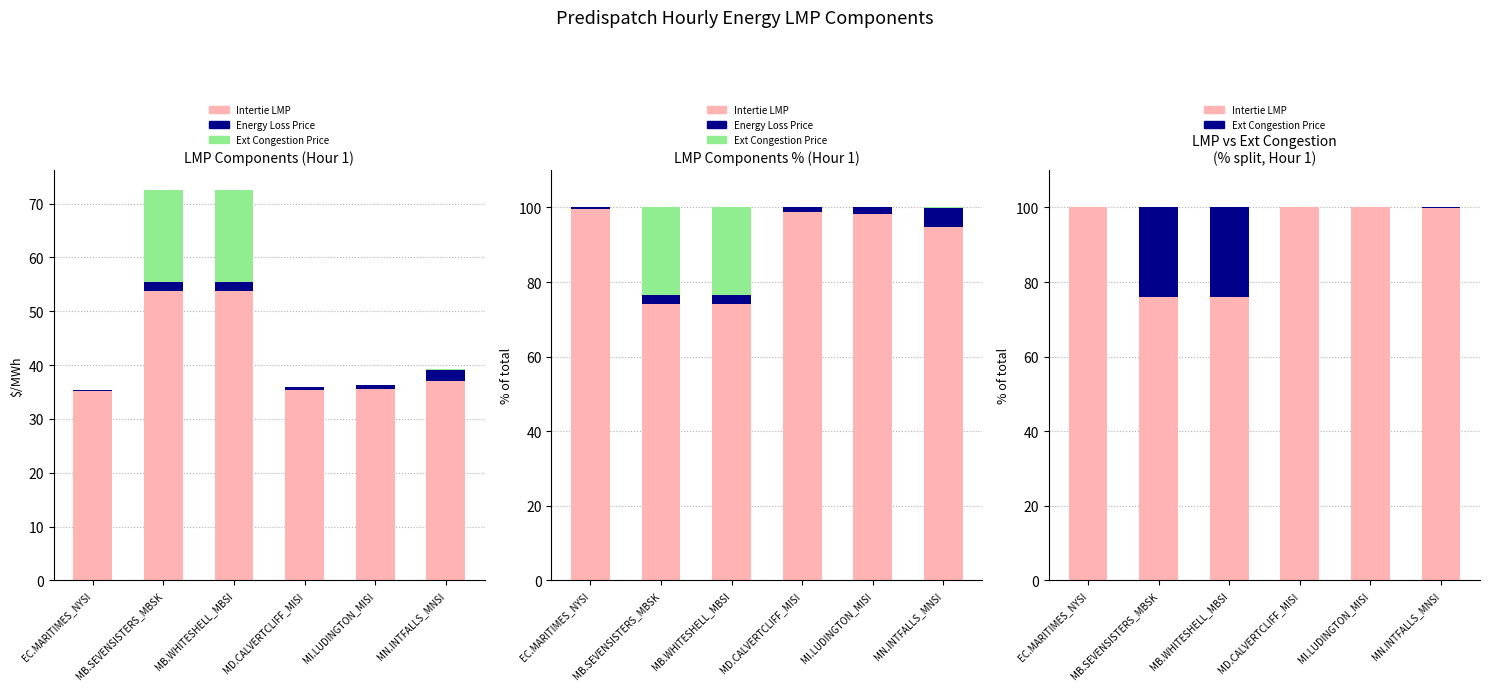

The Energy Loss Price series shows 5.2 at MN.INTFALLS_MNSI. True or false?

True